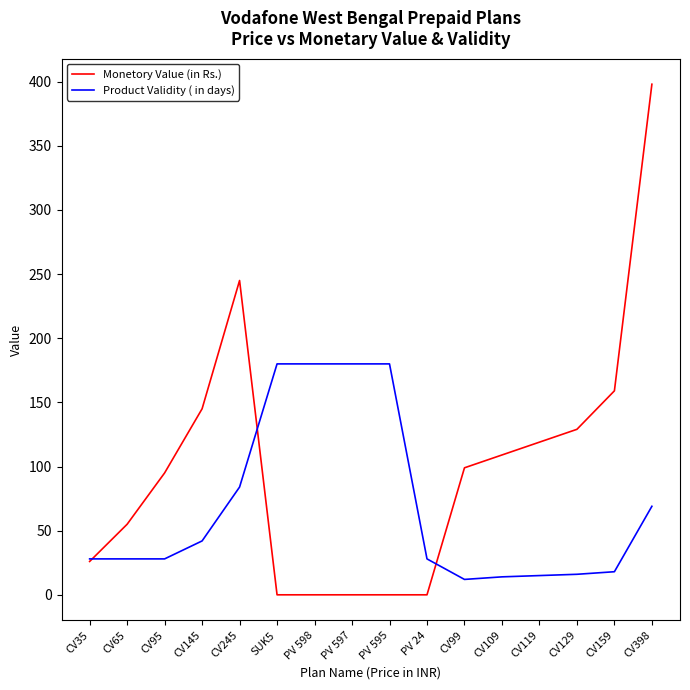

What are all the series names shown in the legend?

Monetory Value (in Rs.), Product Validity ( in days)